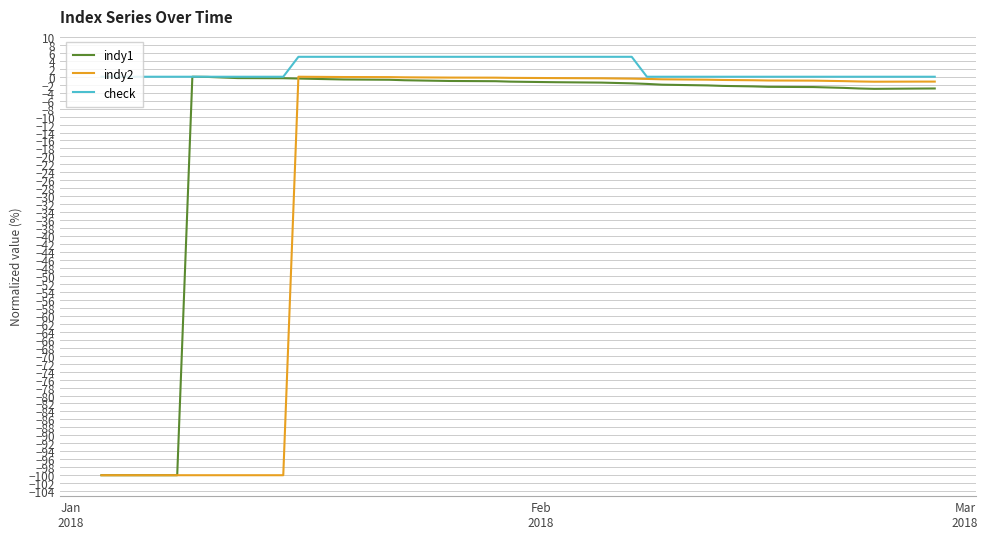

Rank the series by their average value, from lowest to highest.

indy2, indy1, check